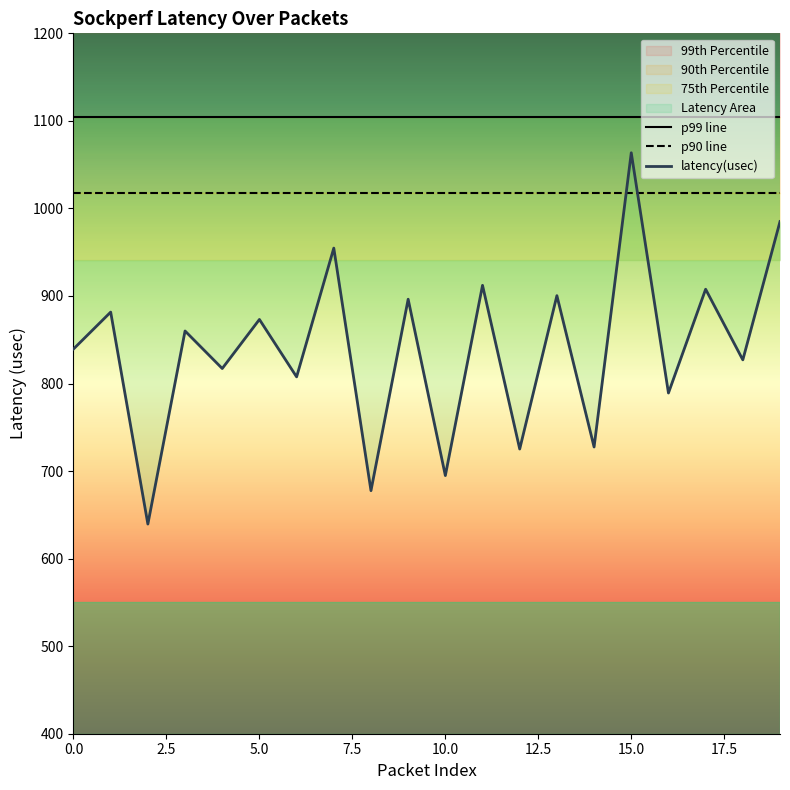

What is the minimum value shown in the chart?

639.5